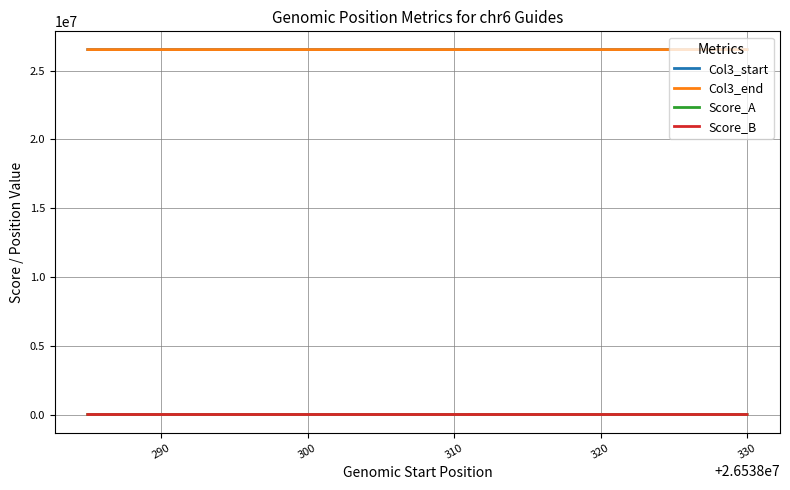

What is the average value of the Score_B series?

67